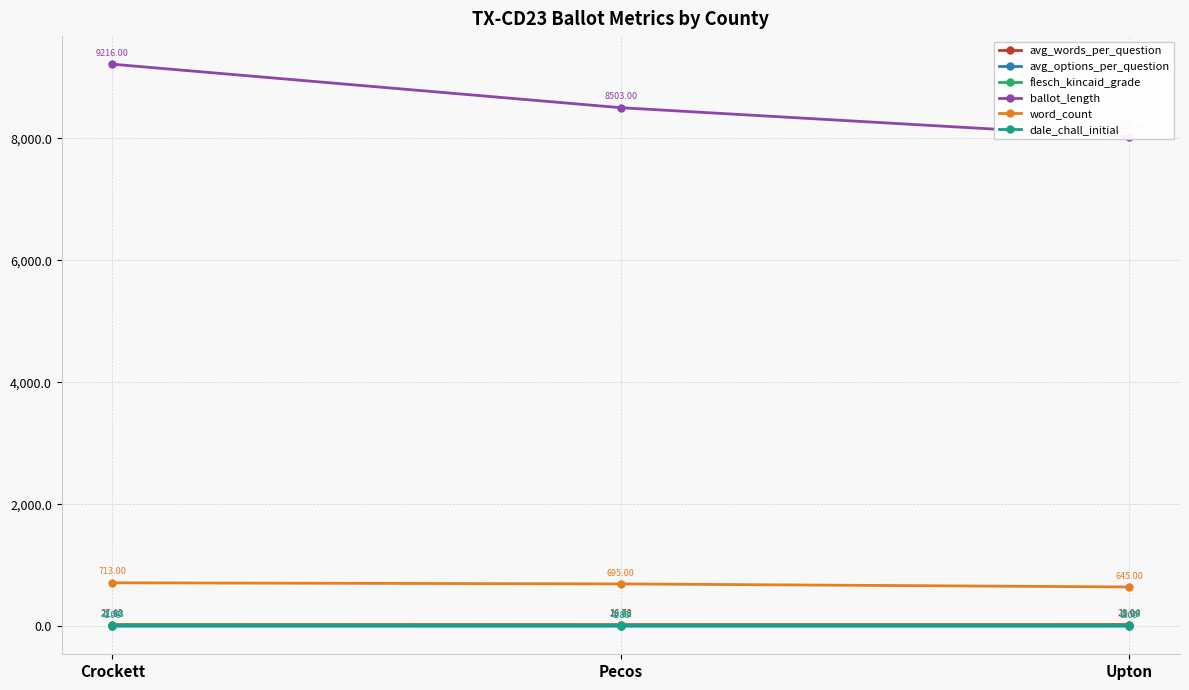

True or false: dale_chall_initial has a value of 6.0 at Crockett.

False